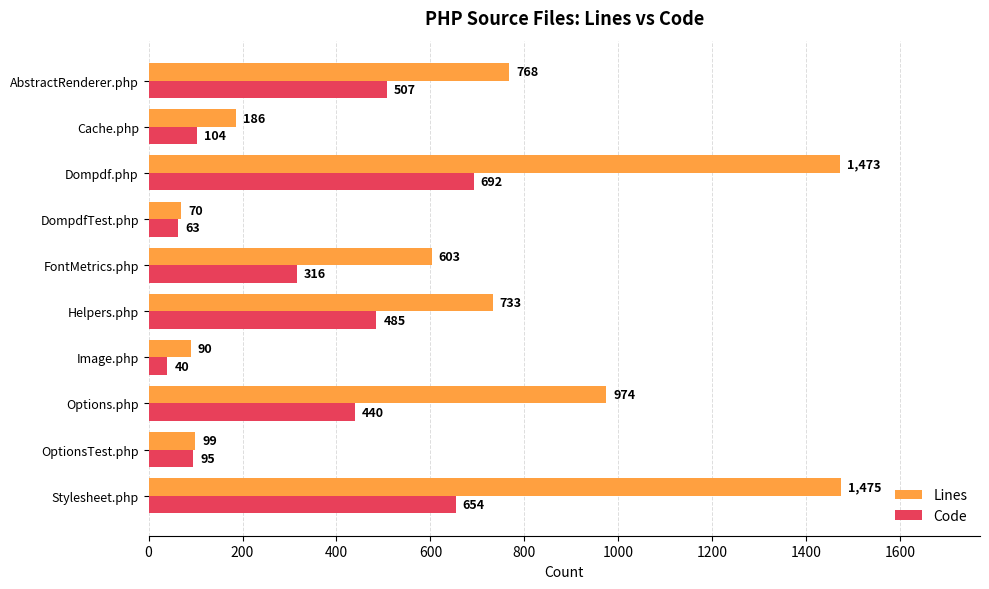

Which series changed the most between Stylesheet.php and DompdfTest.php?

Lines